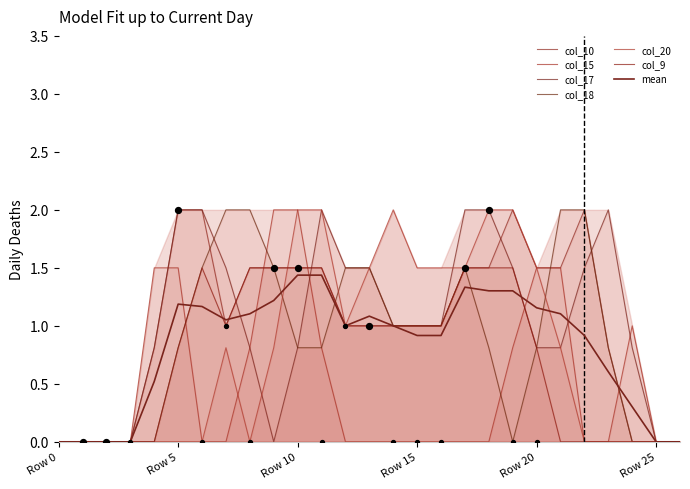

At which category is the sum across all series the highest?

Row 10